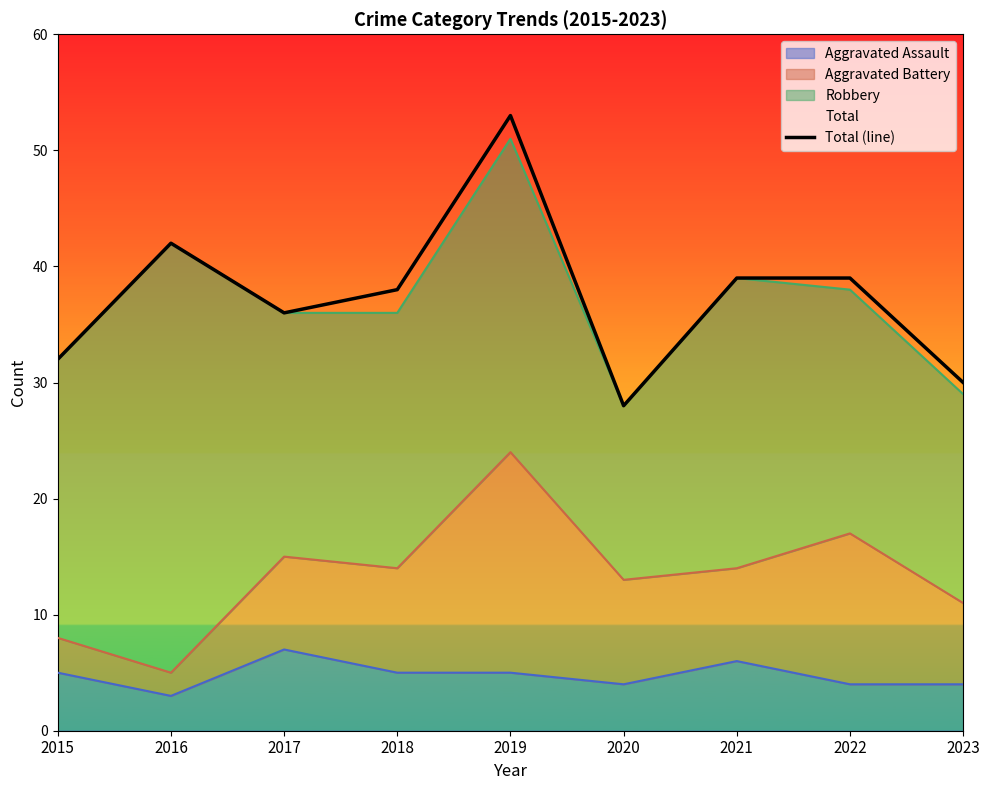

Read the Aggravated Assault value at 2017.

7